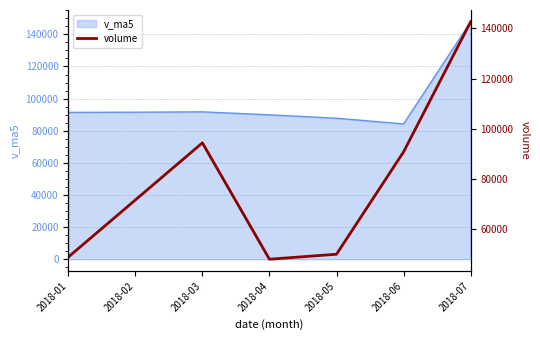

Which category has the lowest value in the v_ma5 series?

2018-06